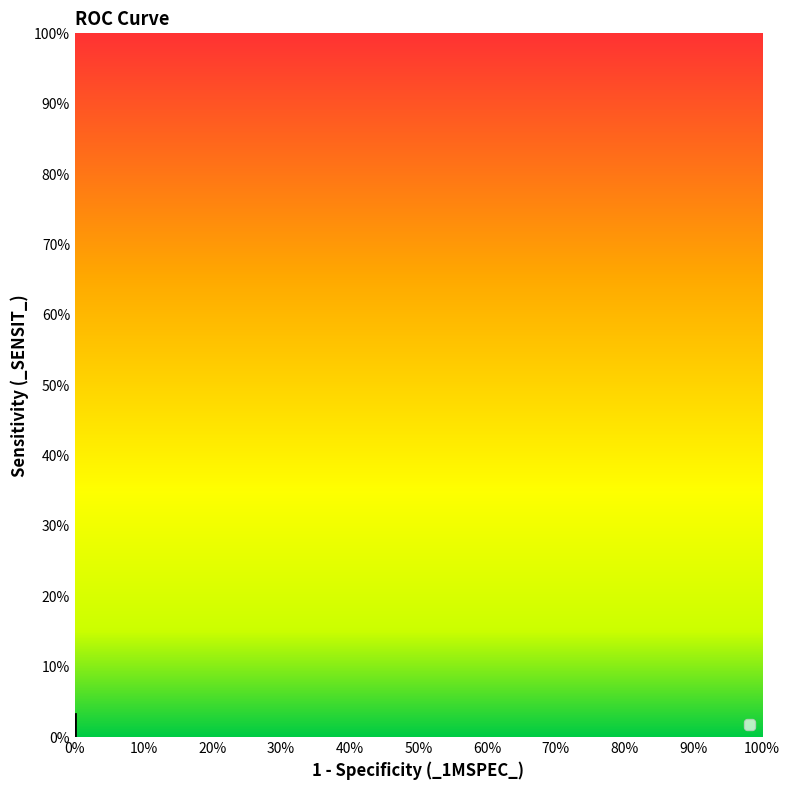

Rank the categories by value from highest to lowest.

0%, 0%, 0%, 0%, 0%, 0%, 0%, 0%, 0%, 0%